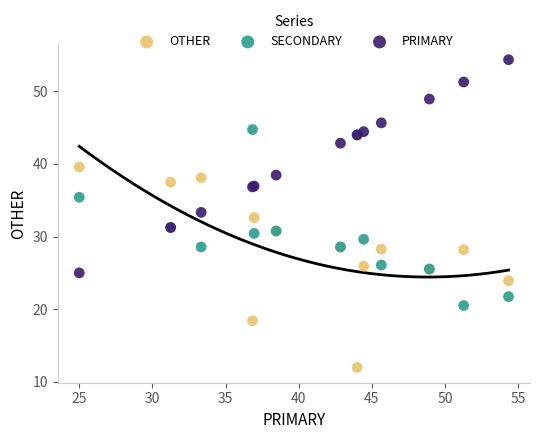

What is the X range (max minus min) for the scatter plot?

29.3